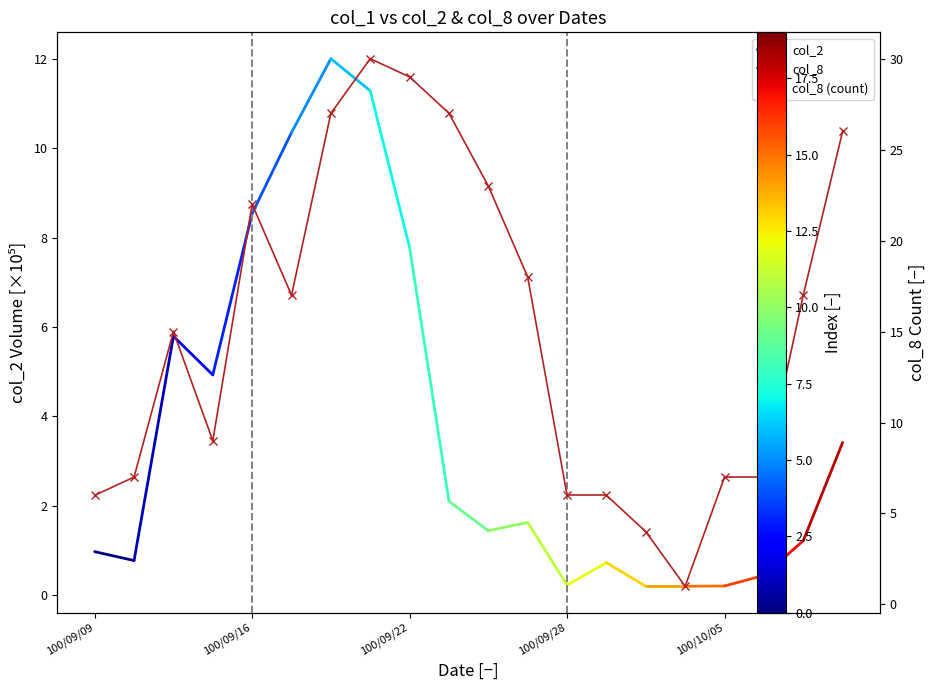

What is the difference between the second highest and second lowest values?

25